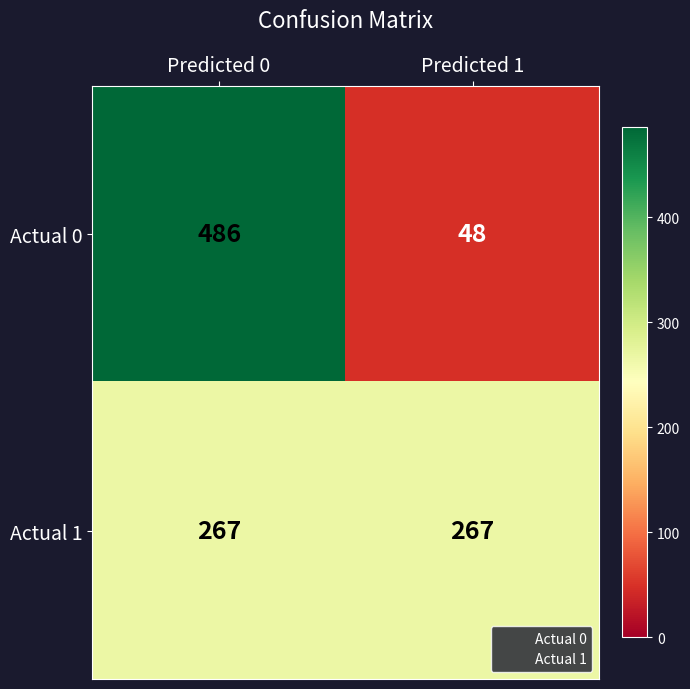

The Actual 1 series shows 267 at Predicted 1. True or false?

True